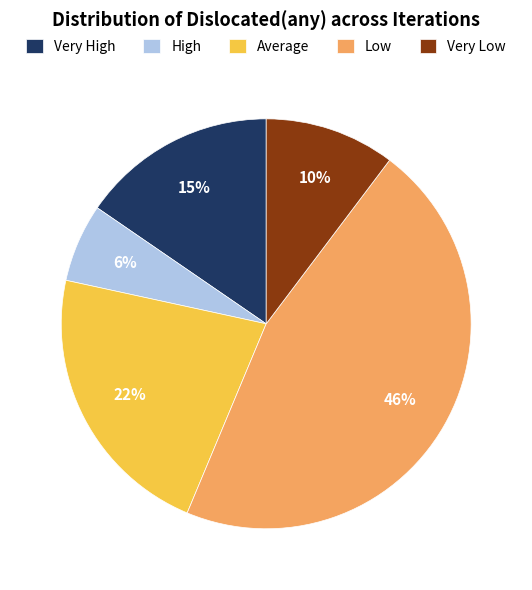

Is it true that Very Low is 10% of the pie?

True